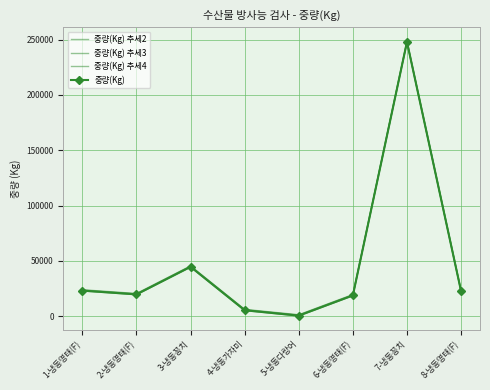

True or false: 중량(Kg) 추세3 has a value of 108 at 5-냉동다랑어.

False